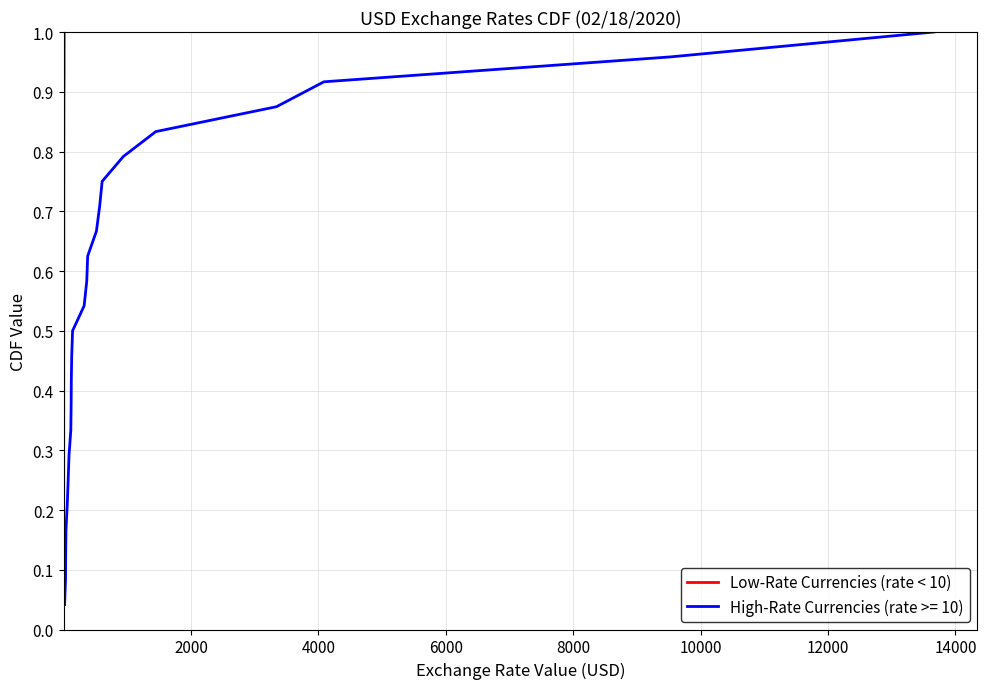

What is the highest value of the Low-Rate Currencies (rate < 10) series?

1.0